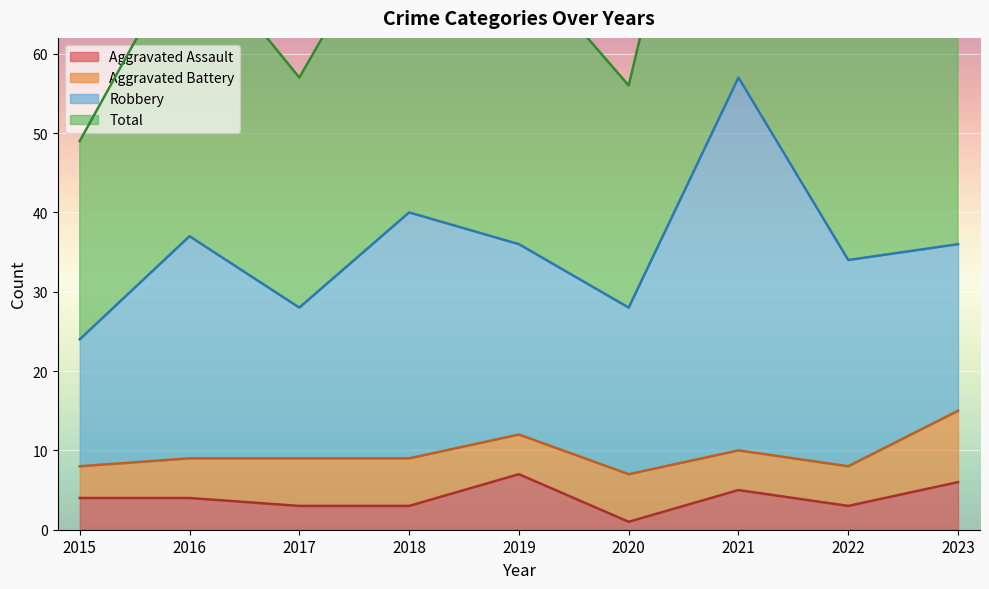

Is the value of Aggravated Assault at 2019 greater than the value of Total at 2023?

No